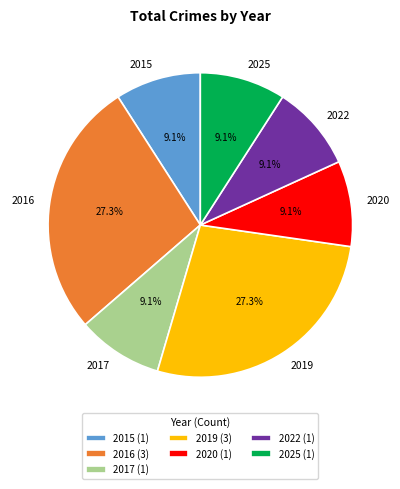

To the nearest percent, what is the average slice percentage?

14%